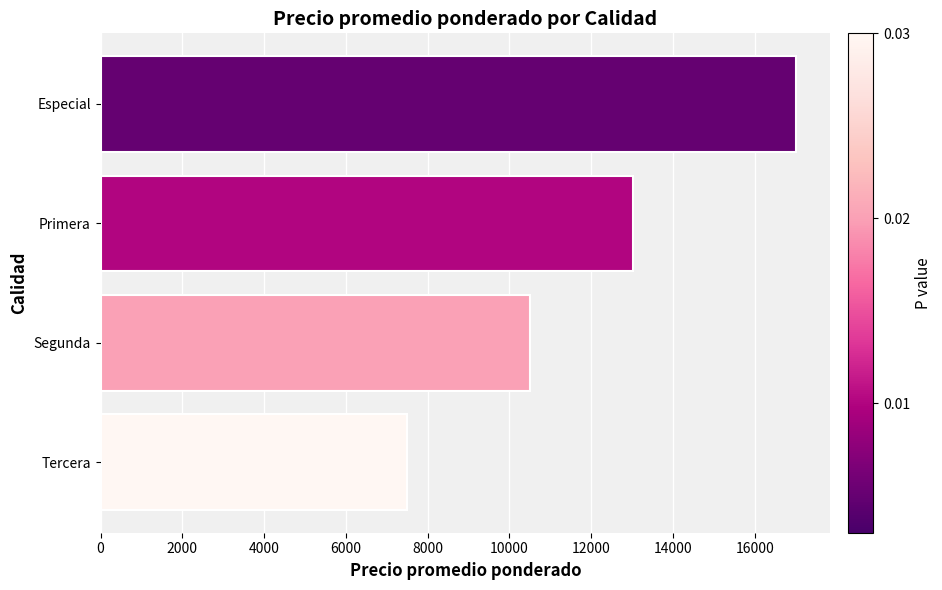

Reading top to bottom, extract all data points from this chart.

17000	13019	10500	7500